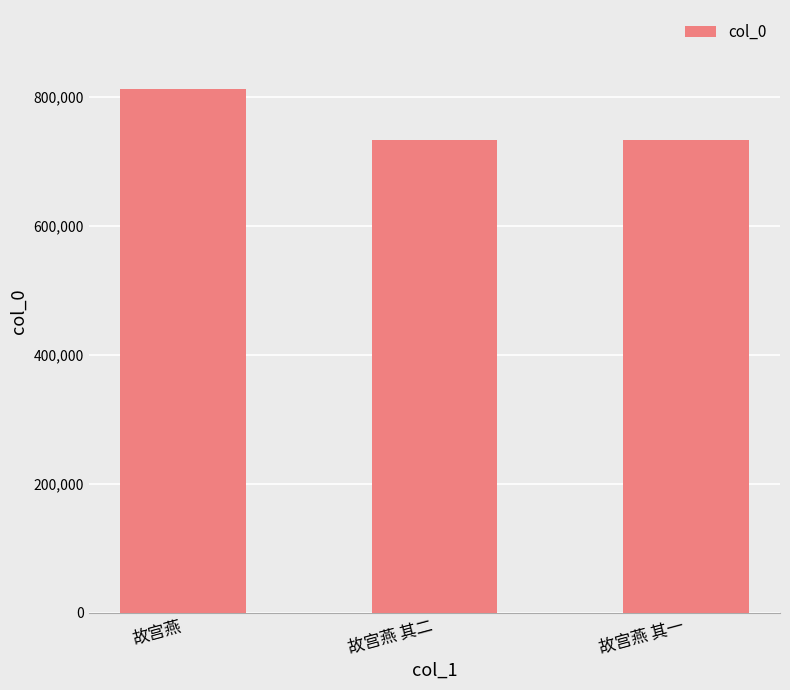

Read the value at 故宫燕 其二.

732221